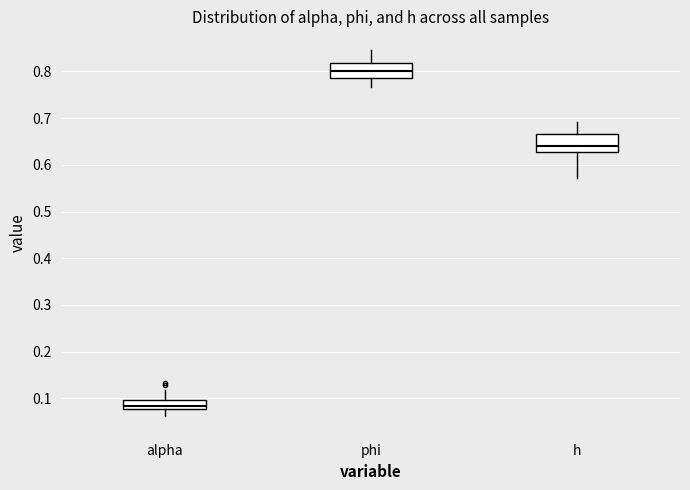

Reading left to right, read every box against the y-axis: the position of its median line, the range the box covers, and the ends of its whiskers. The values are not printed on the chart, so give them approximately, as read against the axis.

alpha: median 0.08 (inside the box), box 0.08 to 0.10, whiskers 0.06 to 0.12
phi: median 0.80, box 0.79 to 0.82, whiskers 0.77 to 0.85
h: median 0.64, box 0.63 to 0.66, whiskers 0.57 to 0.69